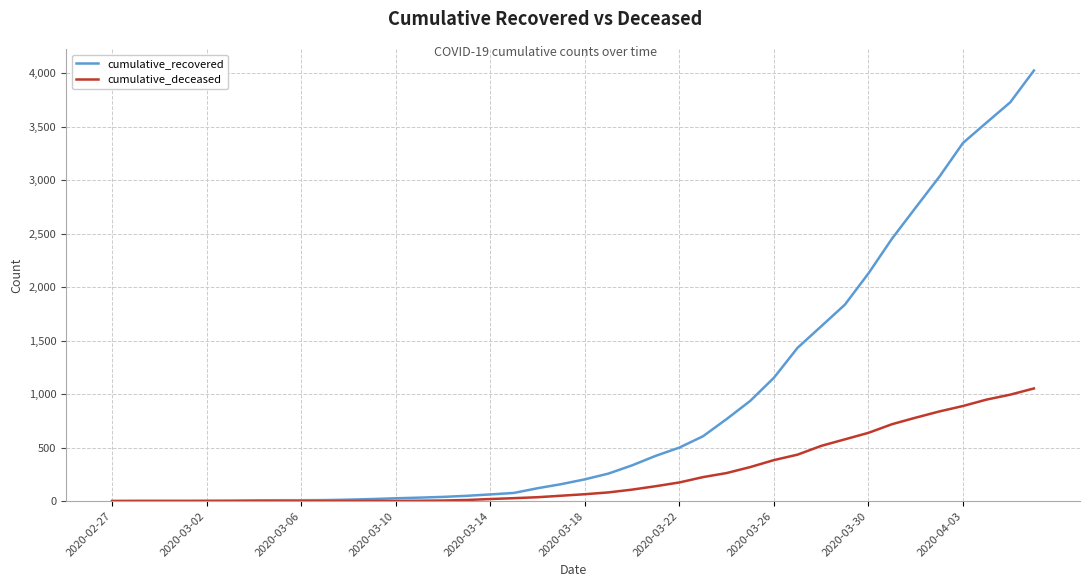

List the series in order of their peak value, lowest first.

cumulative_deceased, cumulative_recovered